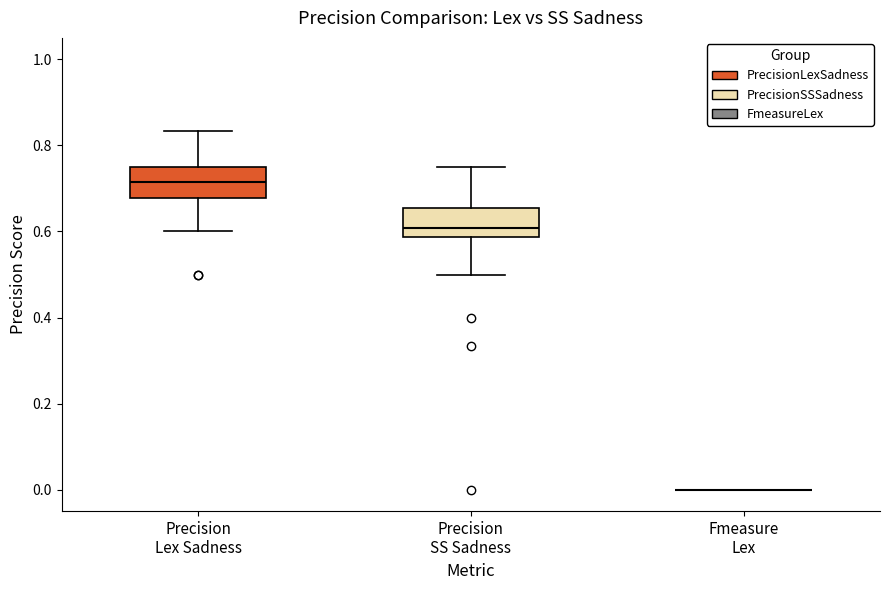

Reading left to right, read every box against the y-axis: the position of its median line, the range the box covers, and the ends of its whiskers. The values are not printed on the chart, so give them approximately, as read against the axis.

Precision Lex Sadness: median 0.72, box 0.68 to 0.76, whiskers 0.60 to 0.84
Precision SS Sadness: median 0.60, box 0.58 to 0.66, whiskers 0.50 to 0.76
Fmeasure Lex: box collapsed to a line at 0.00, whiskers 0.00 to 0.00